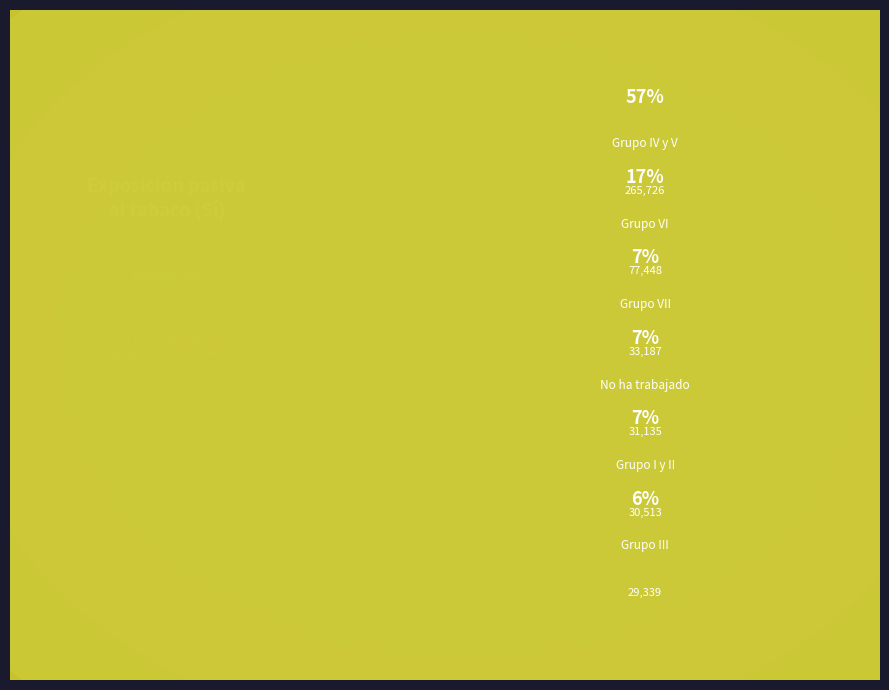

What is the ratio of the value at Grupo III to the value at Grupo VI?

0.4